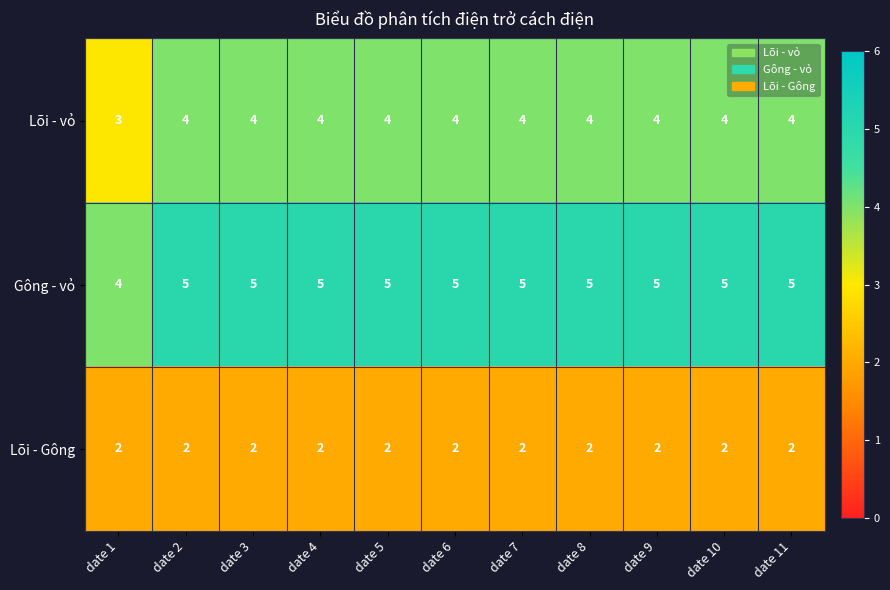

How many Gông - vỏ values are between 5 and 6?

10